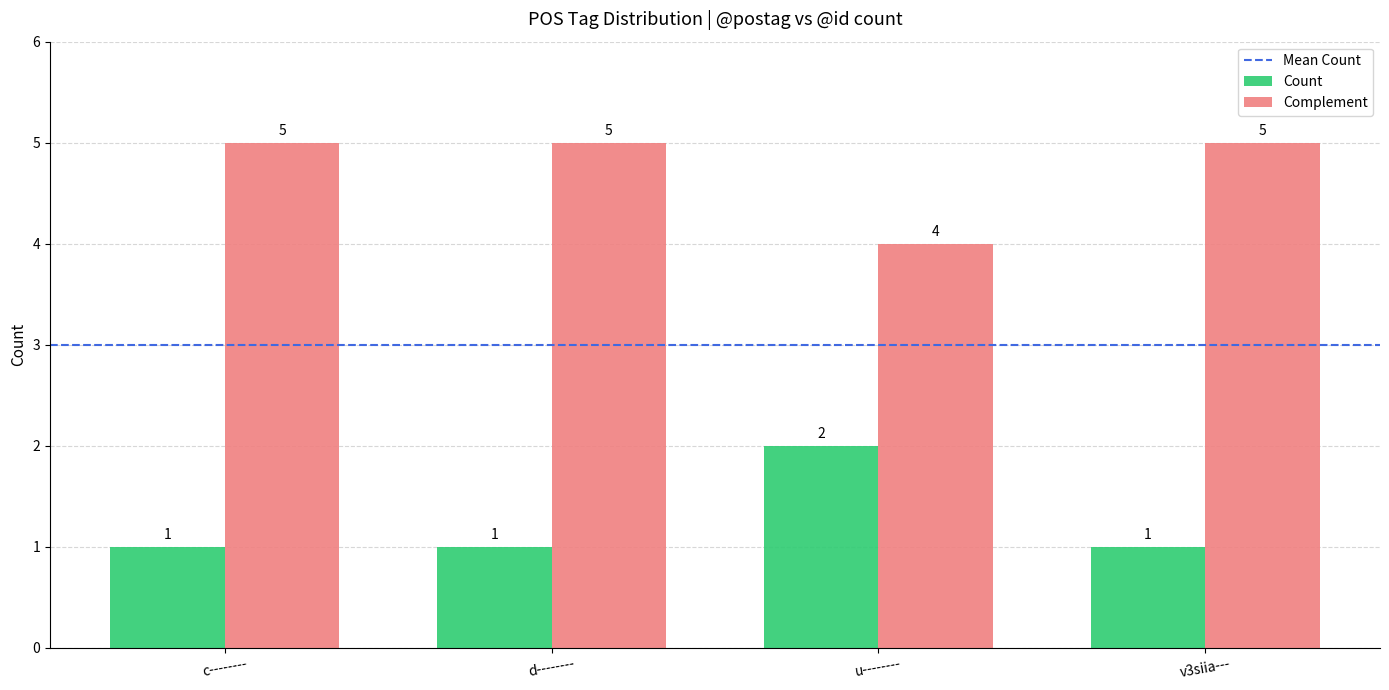

Which series has the largest total across all categories?

Complement